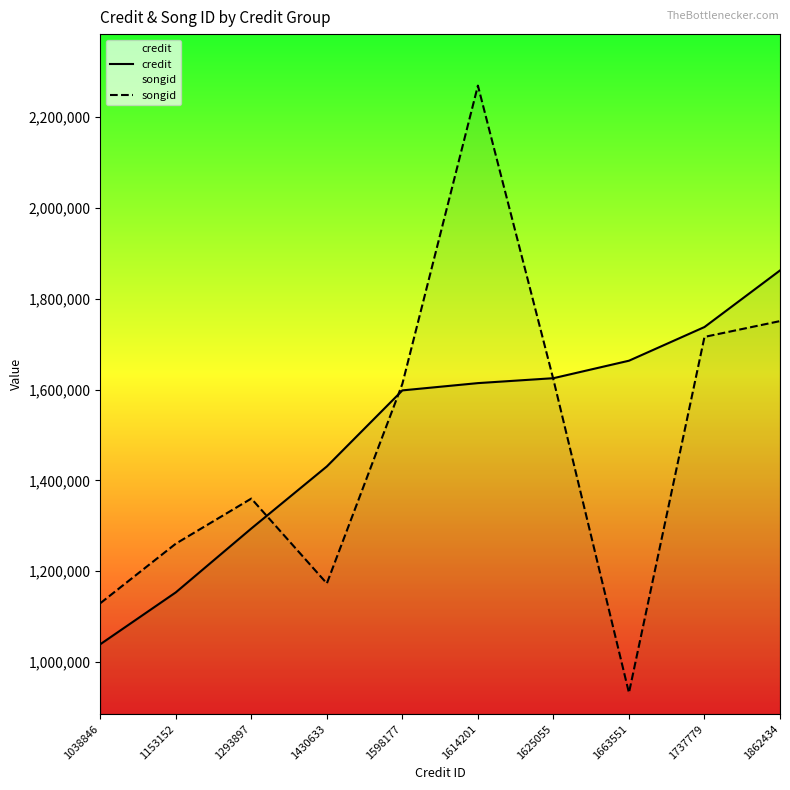

Reading left to right, transcribe all the data shown in this chart.

credit: 1038846	1153152	1293897	1430633	1598177	1614201	1625055	1663551	1737779	1862434
songid: 1129198	1260452	1359821	1172844	1612644	2269663	1622016	931800	1716043	1750843